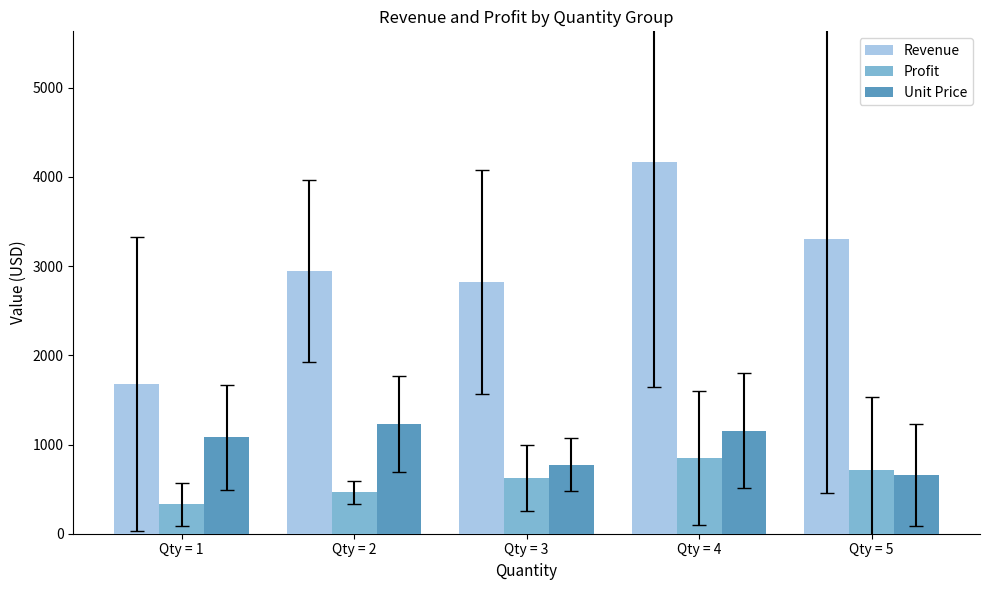

How many bars are there in total?

15